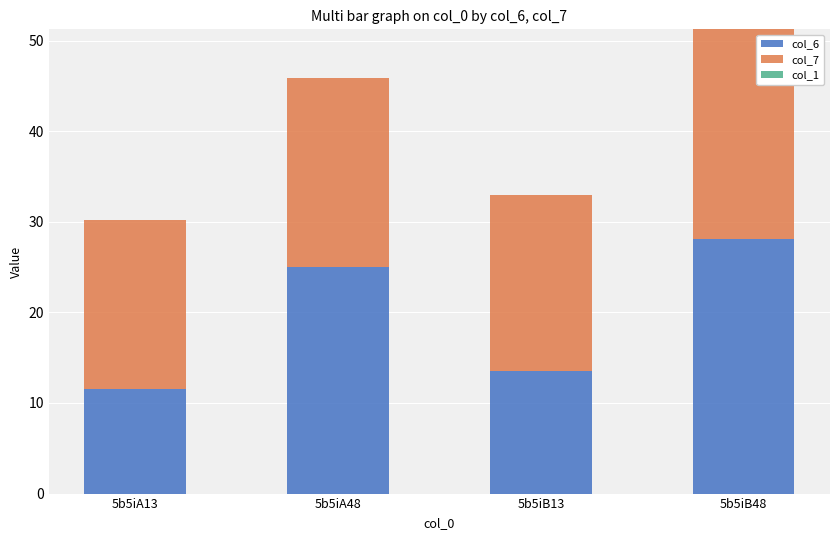

How many values in the col_6 series are below 24?

2